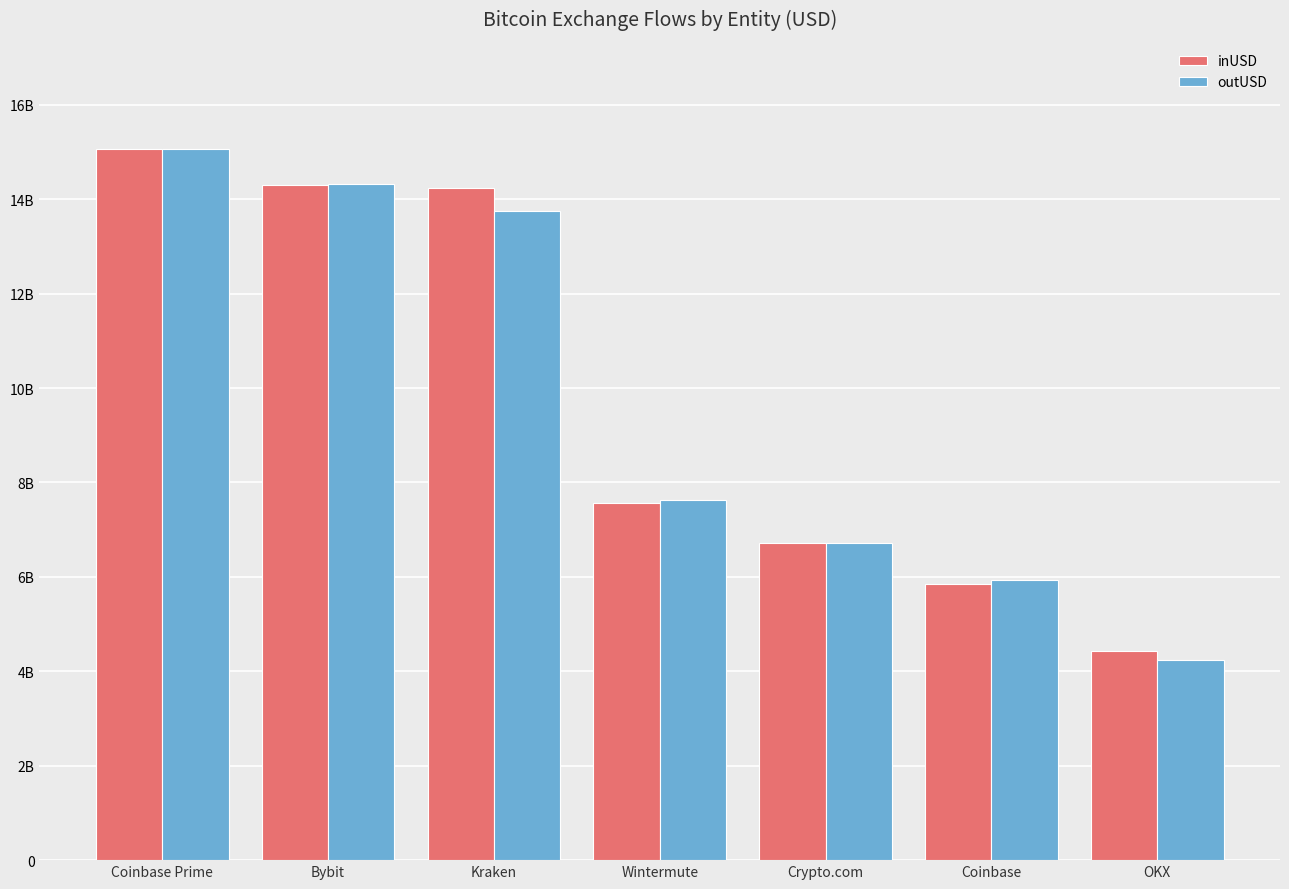

What are all the series names shown in the legend?

inUSD, outUSD